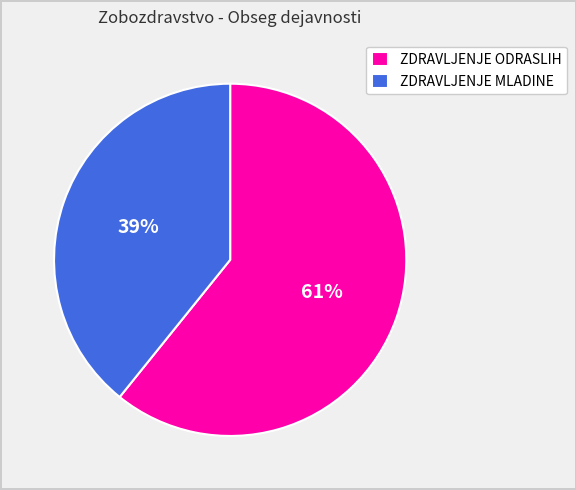

What percentage is the ZDRAVLJENJE MLADINE slice, to the nearest percent?

39%